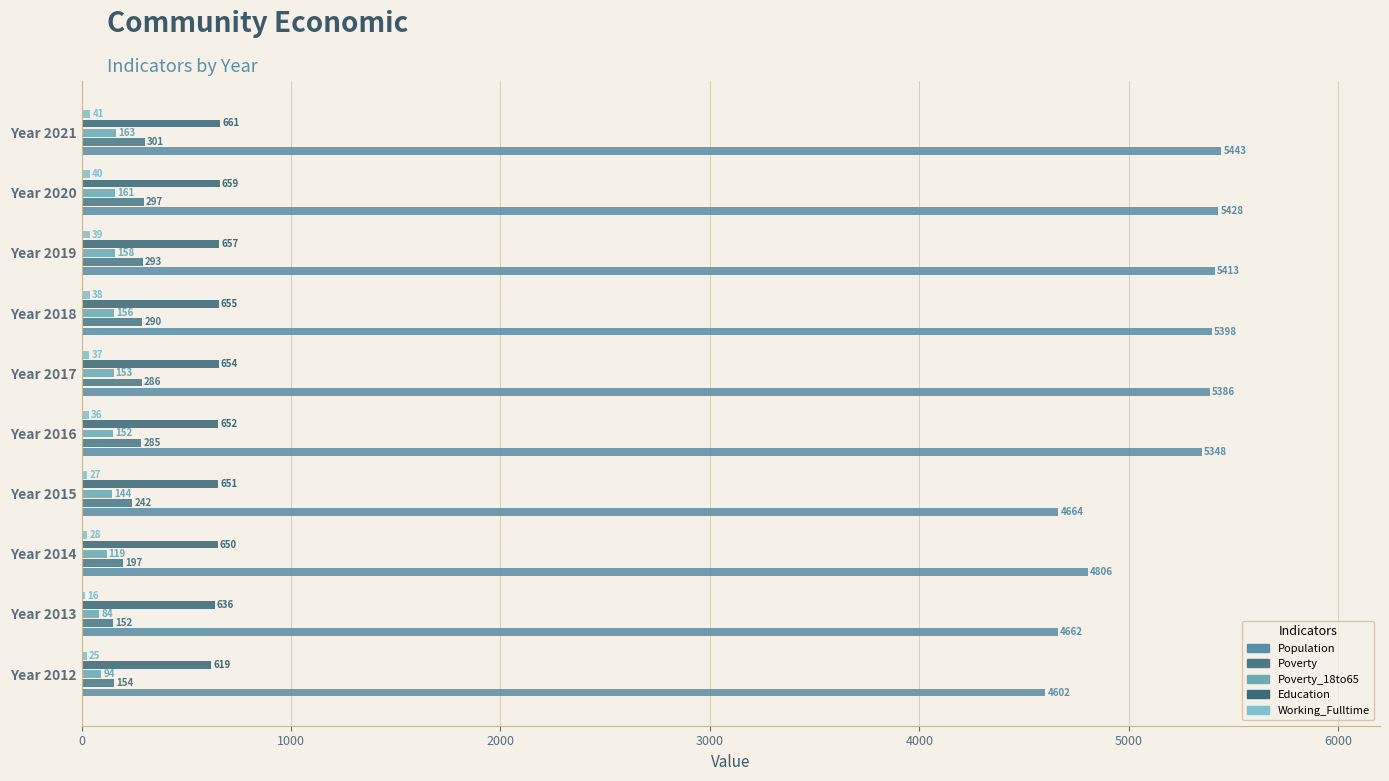

Which series has the largest range (max minus min)?

Population